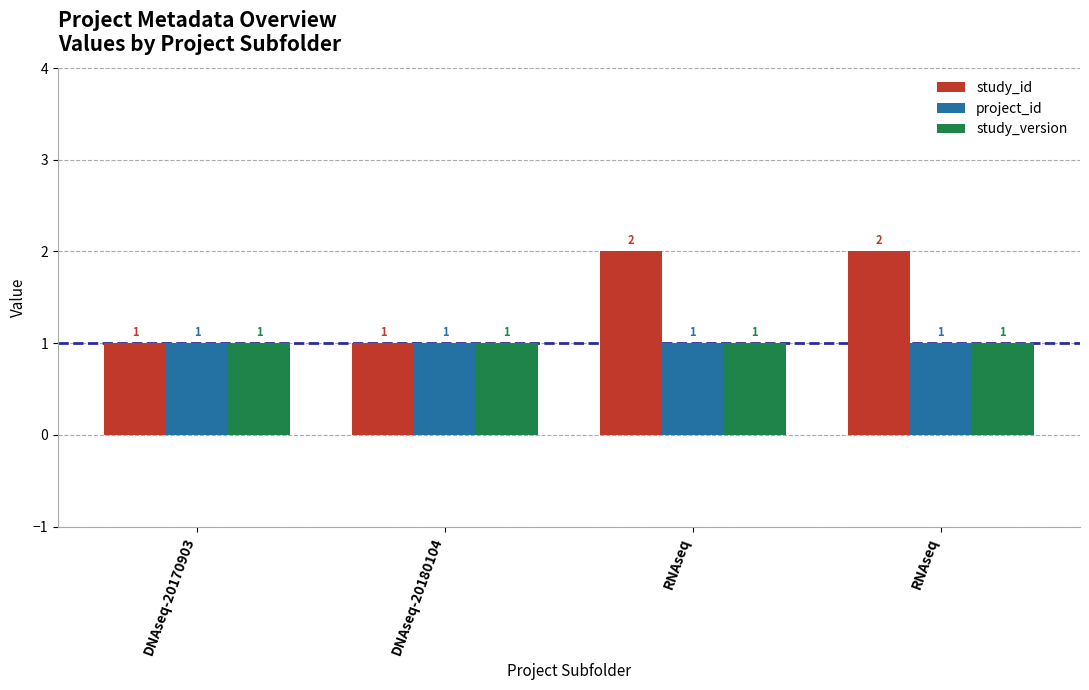

Between DNAseq-20170903 and RNAseq, which series saw the biggest shift?

study_id